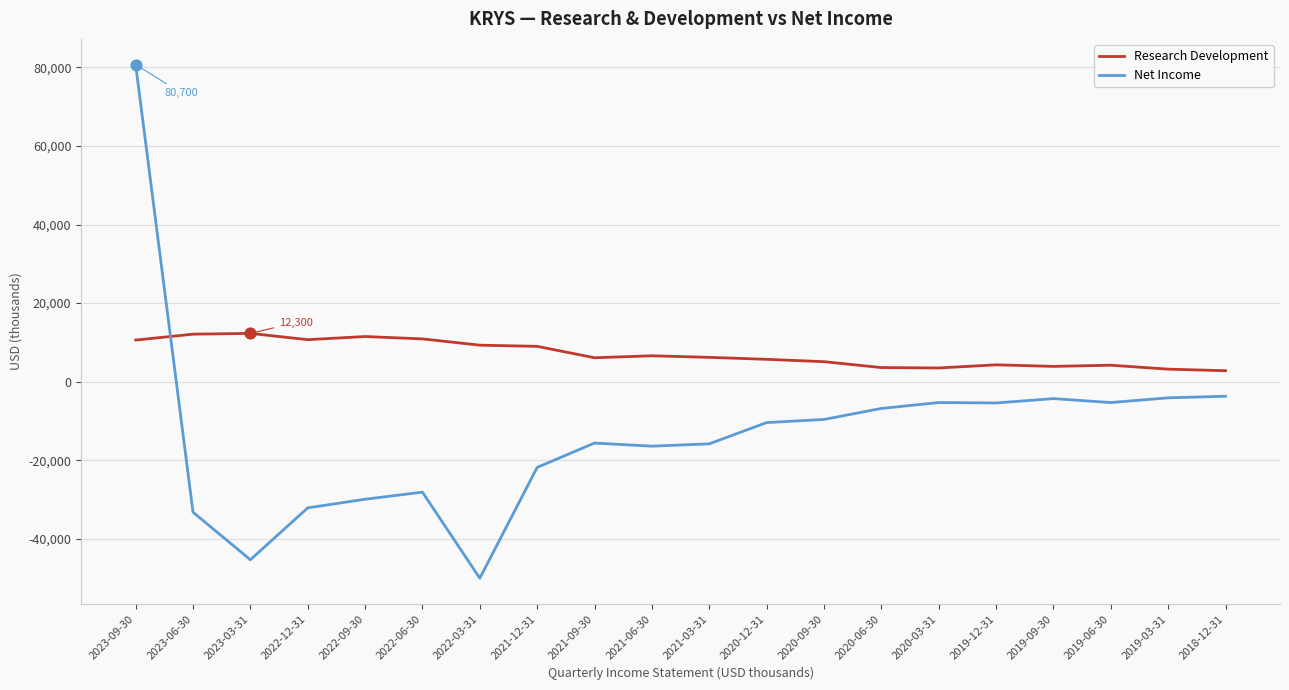

Between 2023-09-30 and 2021-06-30, which series saw the biggest shift?

Net Income